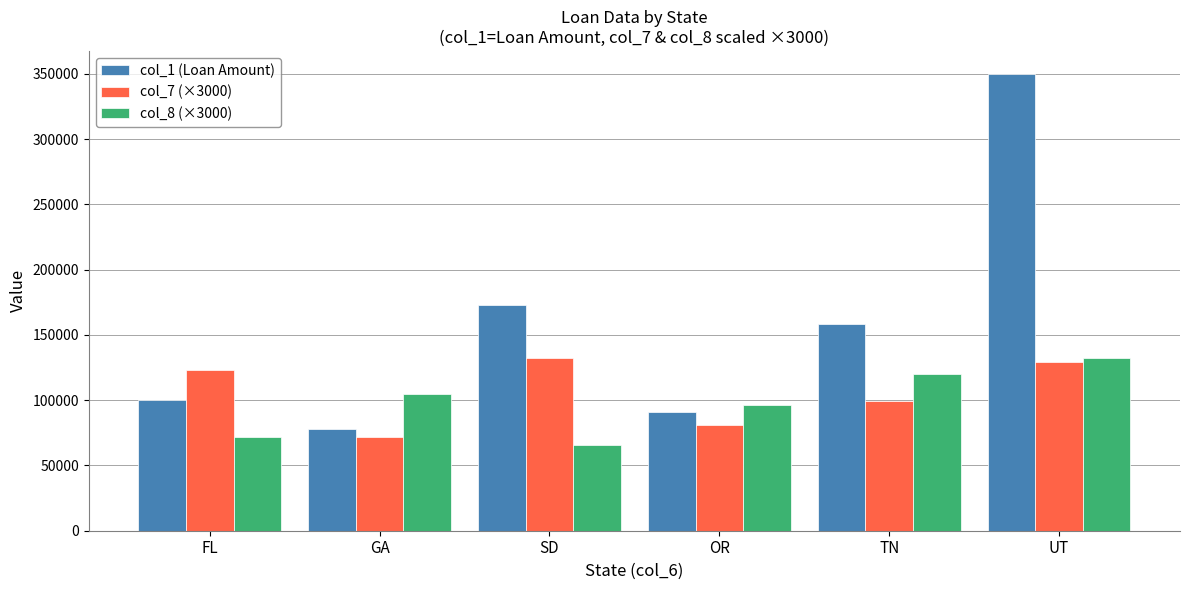

What is the approximate value of col_8 (×3000) at FL, to the nearest 100?

72000